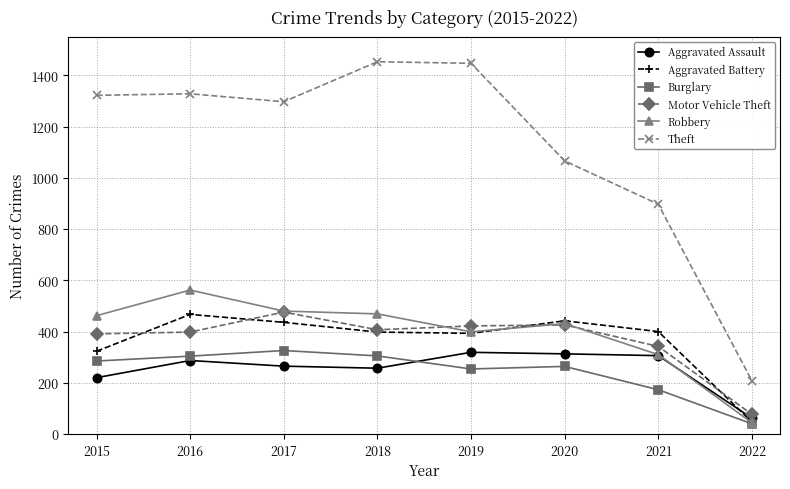

True or false: Motor Vehicle Theft has a value of 695 at 2016.

False